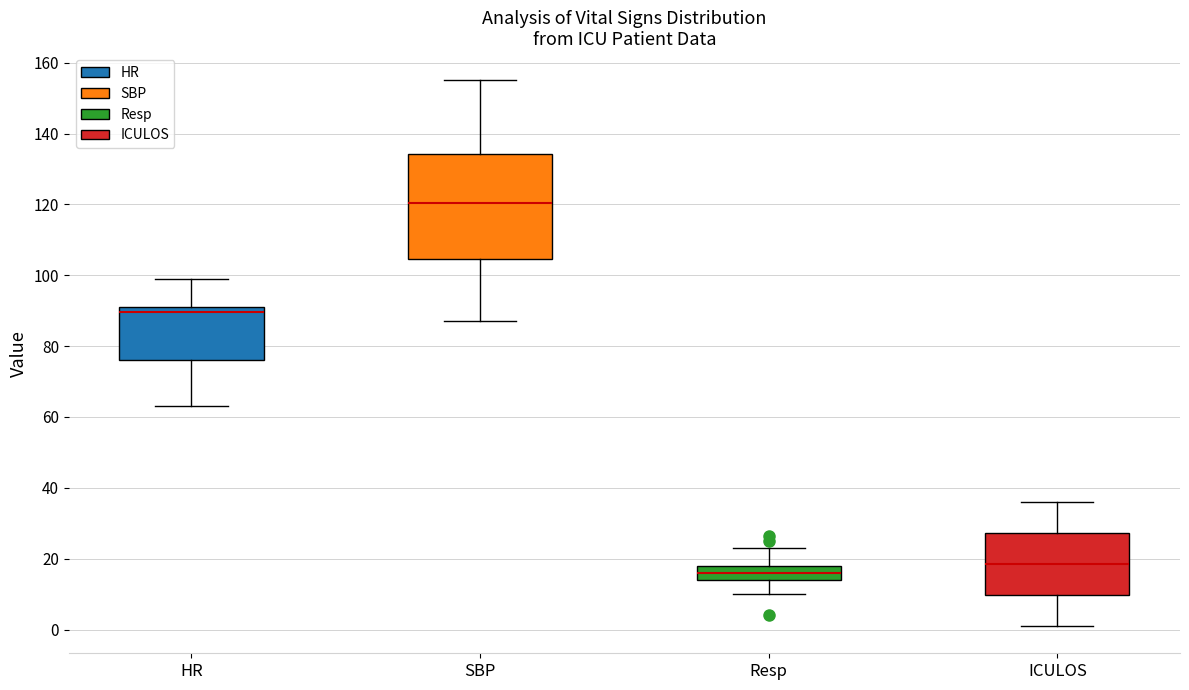

Comparing the boxes themselves (not the whiskers), which one is the tallest?

SBP